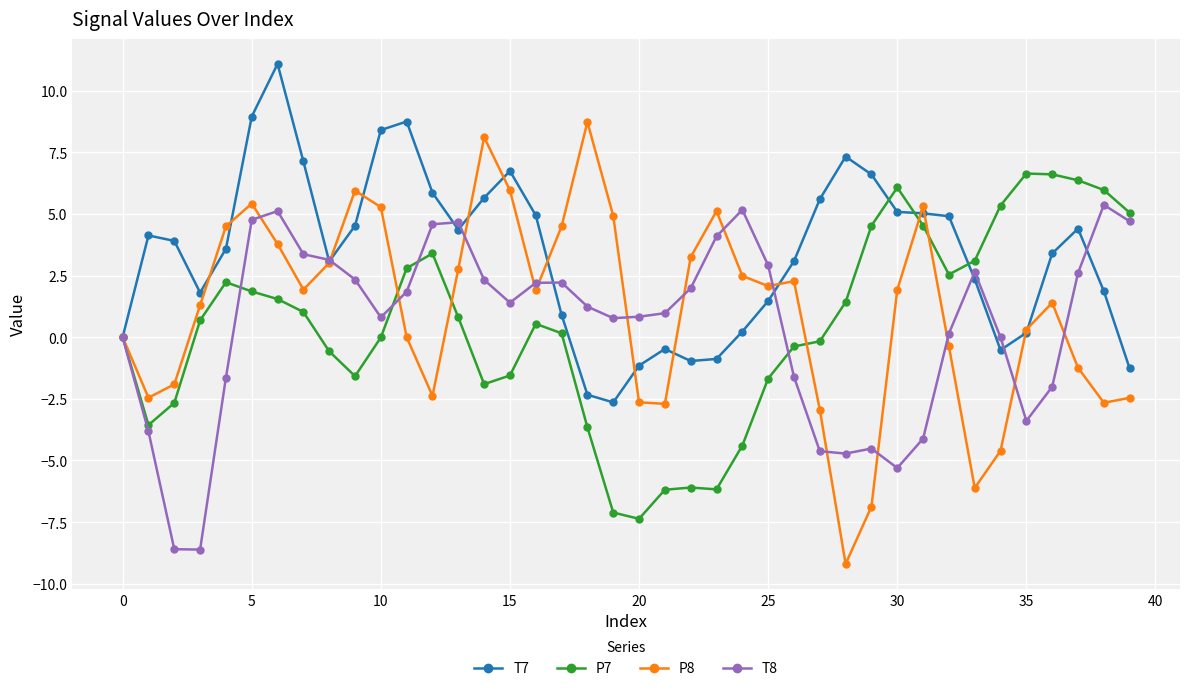

What is the value of the T8 point at the 18th from the left?

2.2